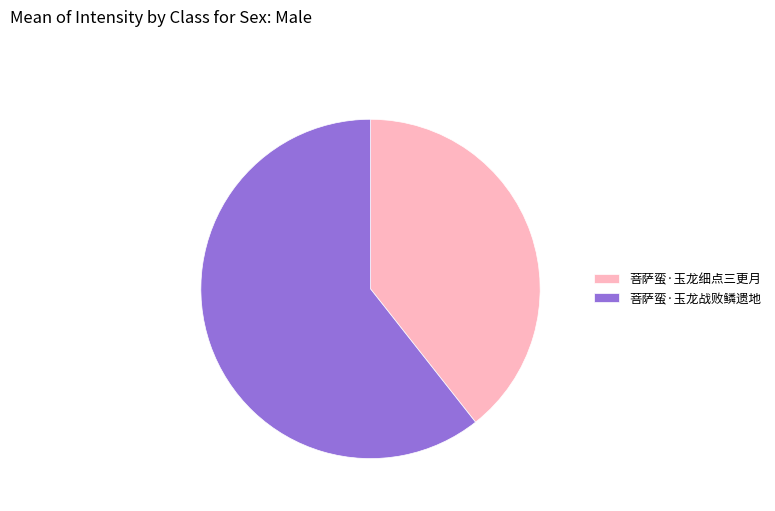

Is the sum of 菩萨蛮·玉龙细点三更月 and 菩萨蛮·玉龙战败鳞遗地 greater than half?

Yes